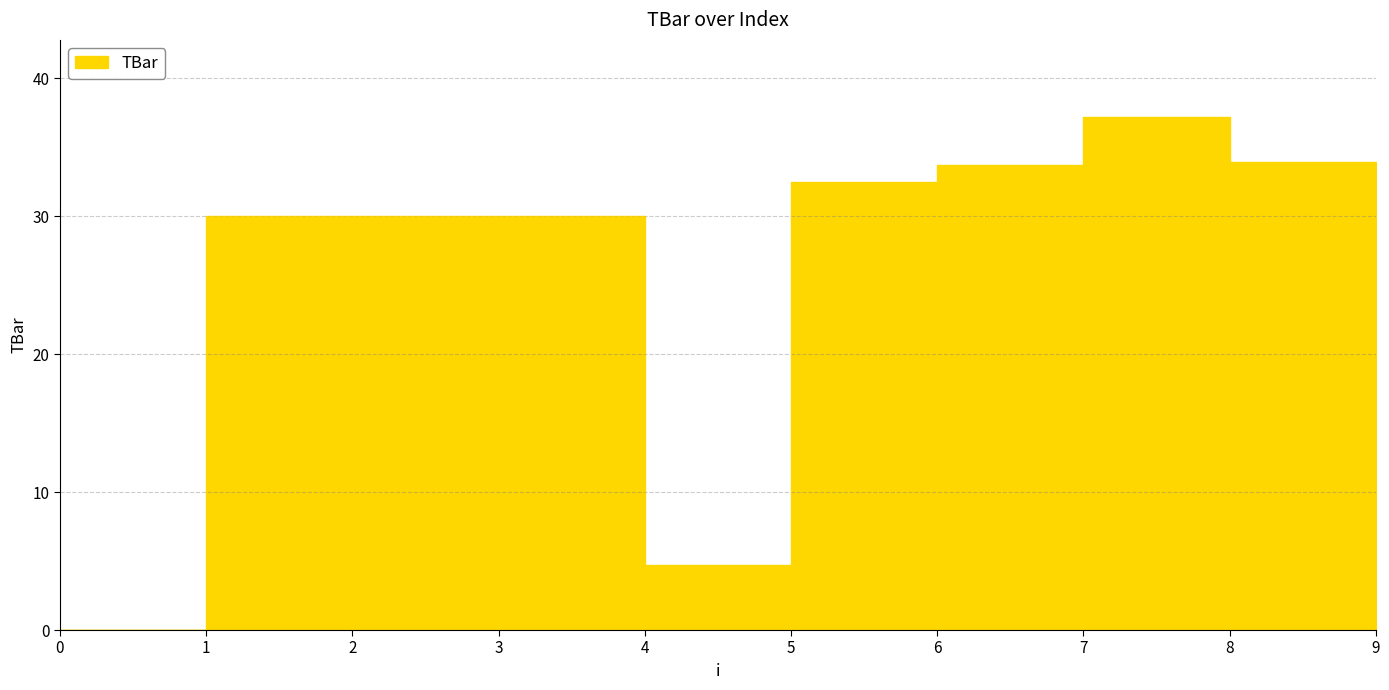

What is the difference between the maximum and minimum values?

37.2